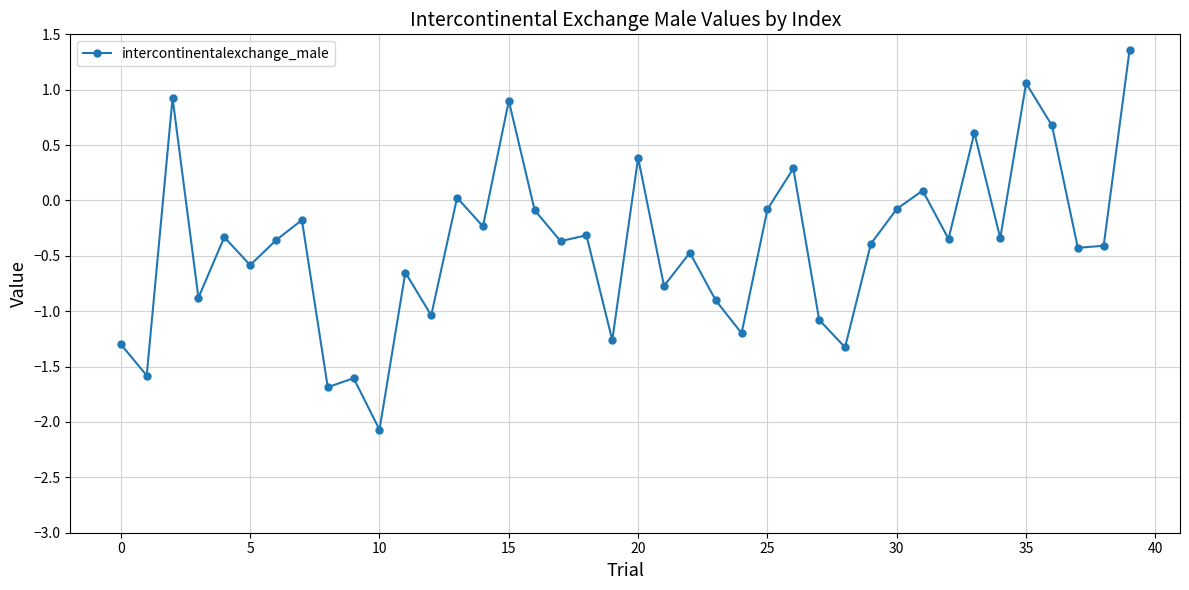

True or false: the data has more than 1 interior local peaks.

True